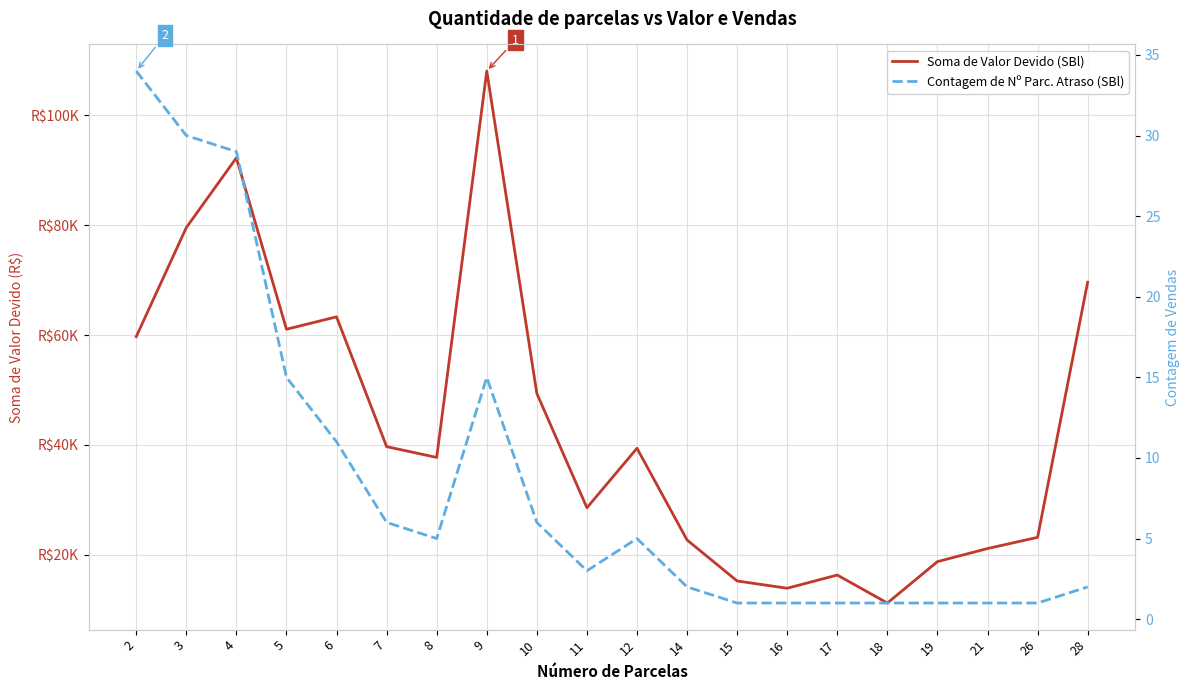

What is the maximum value for Soma de Valor Devido (SBl)?

108046.1